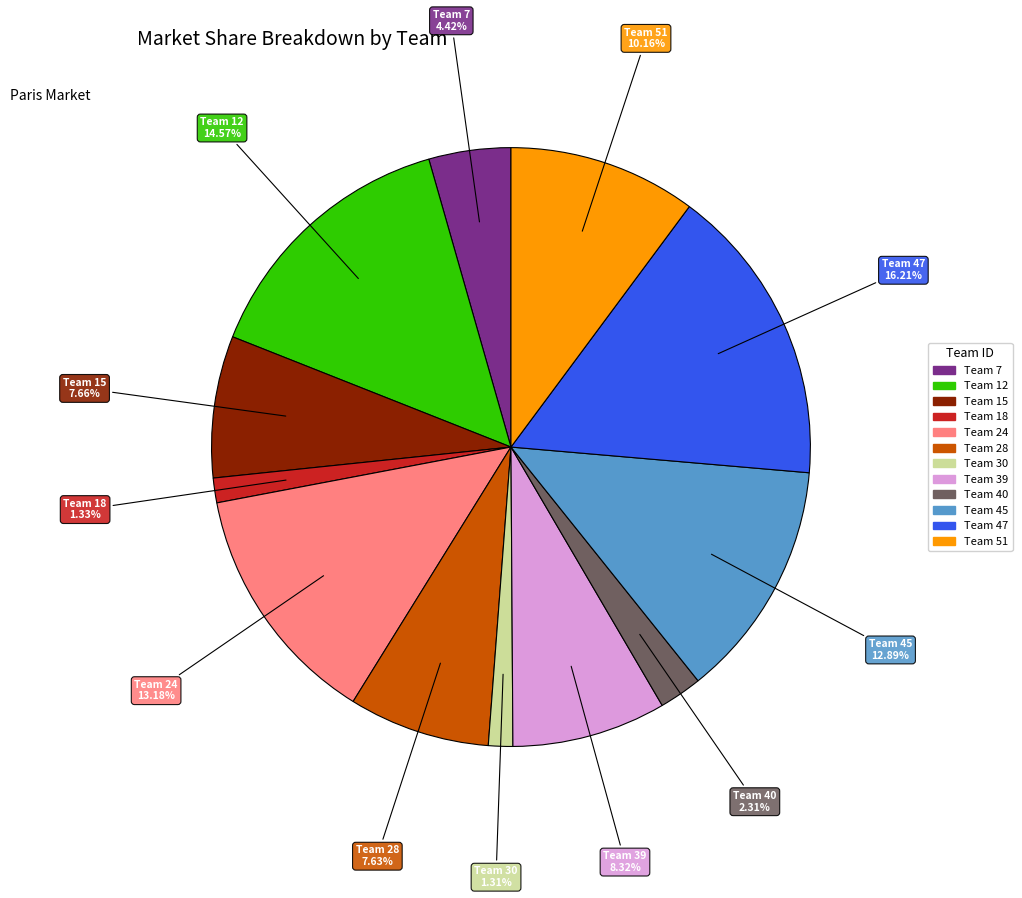

Is there a majority slice in this chart?

No